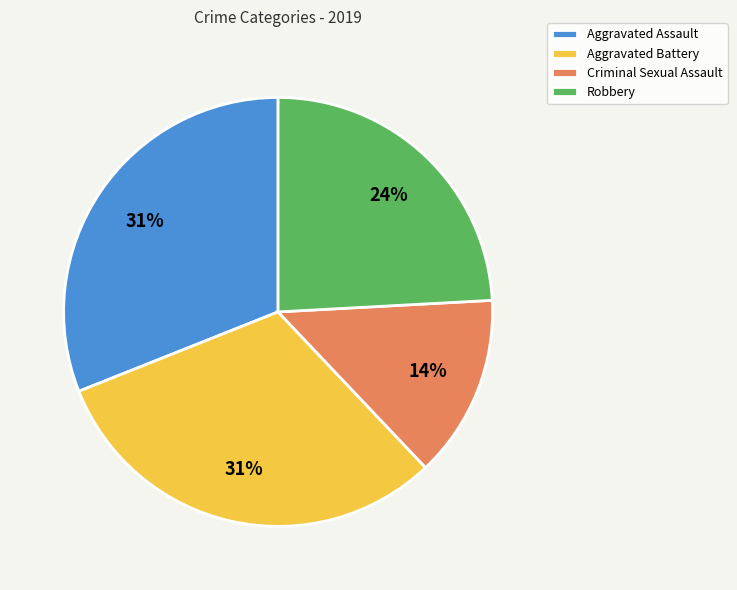

Is the sum of Robbery and Criminal Sexual Assault greater than half?

No